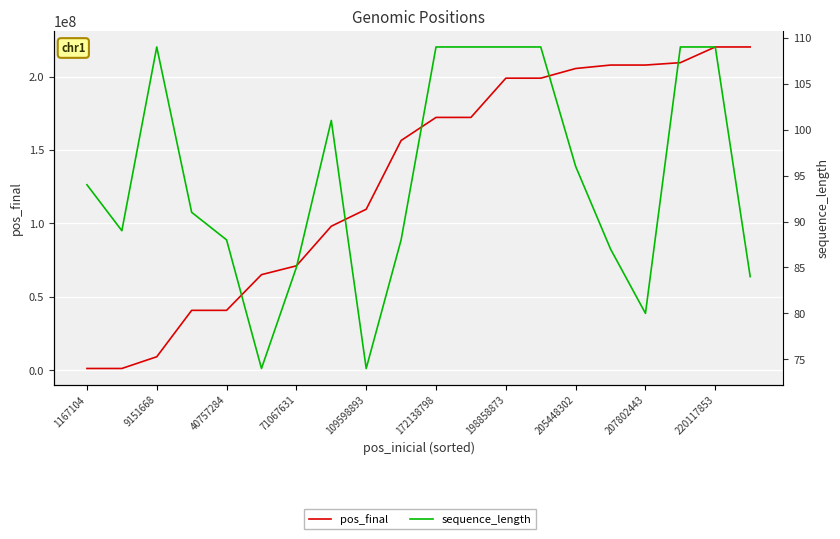

What is the spread (max minus min) of values at 198858873?

198858873